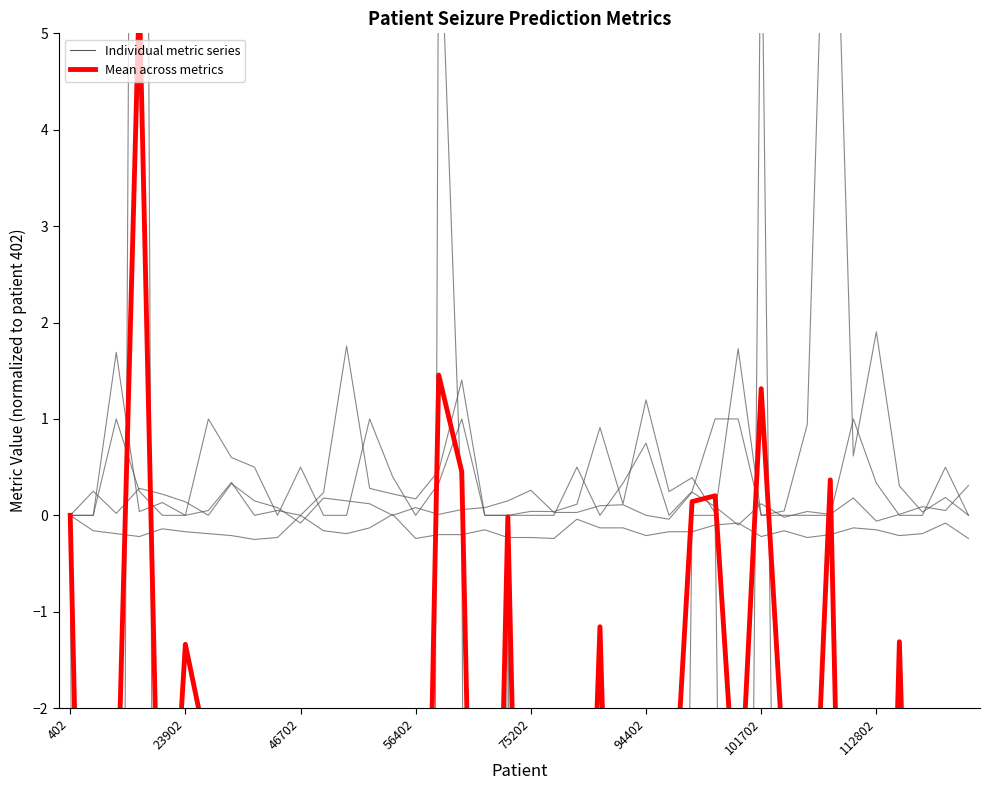

How many lines are shown in the chart?

2